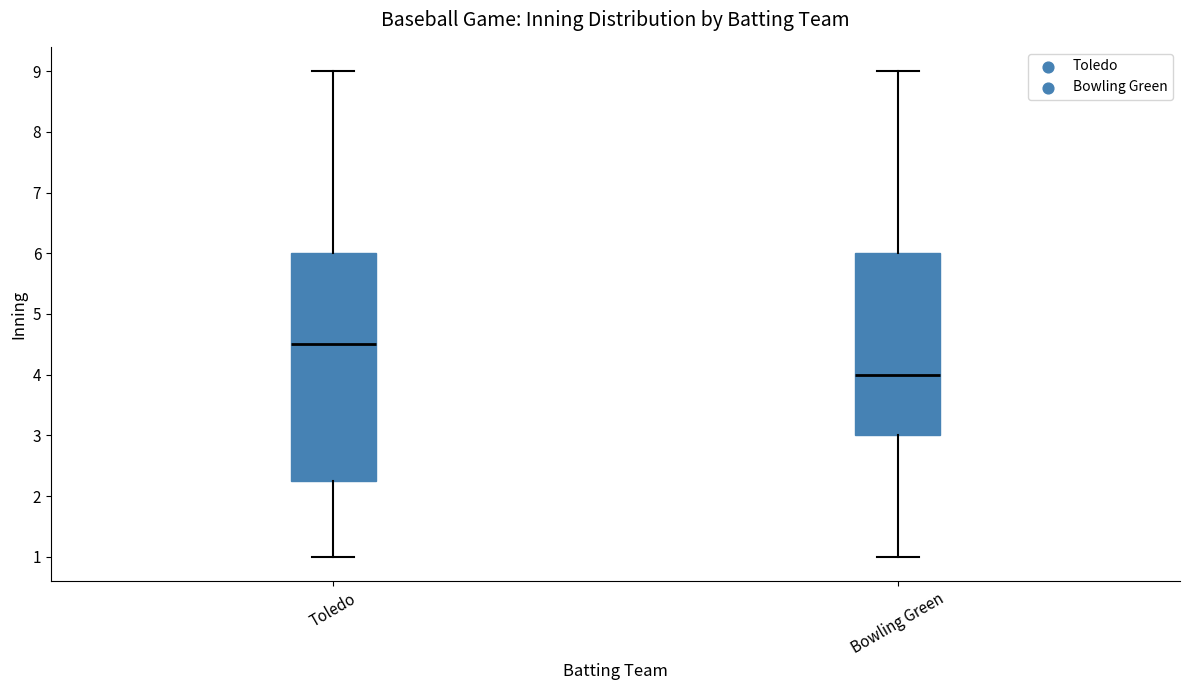

Which box is the tallest, from its lower edge to its upper edge?

Toledo